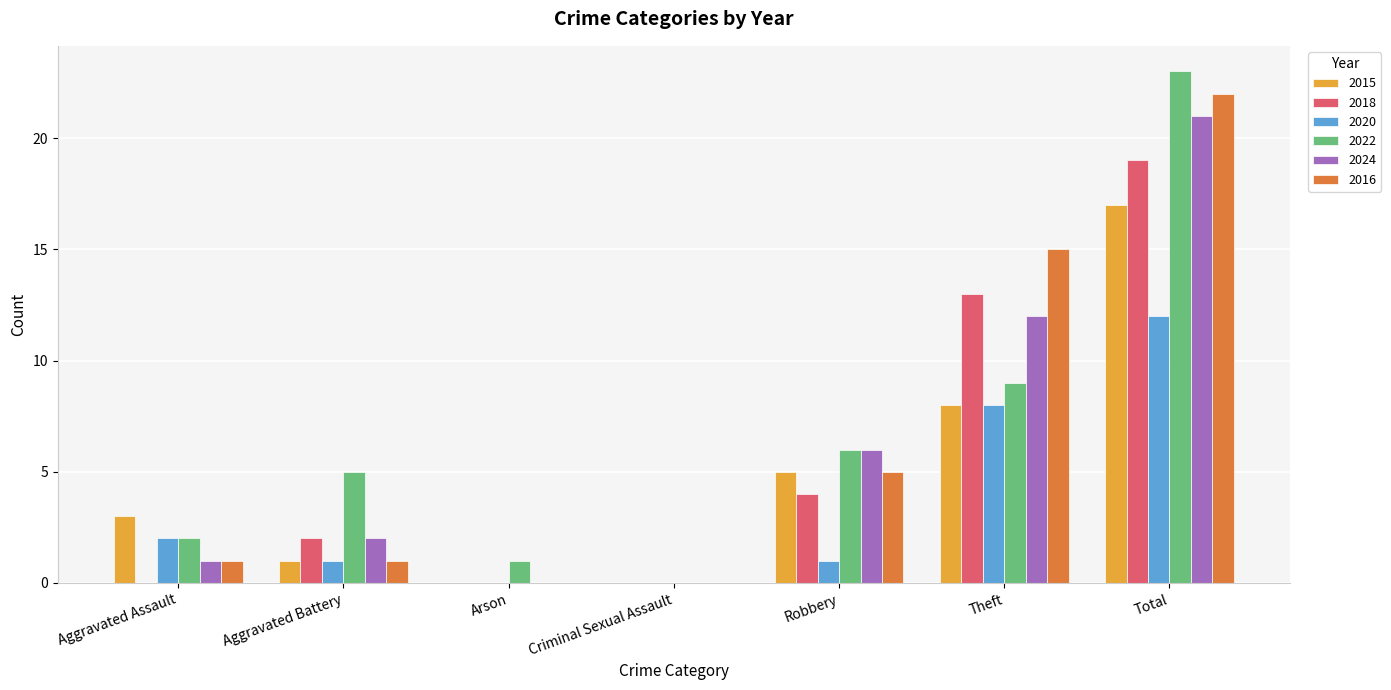

What is the sum of all 2016 values?

44